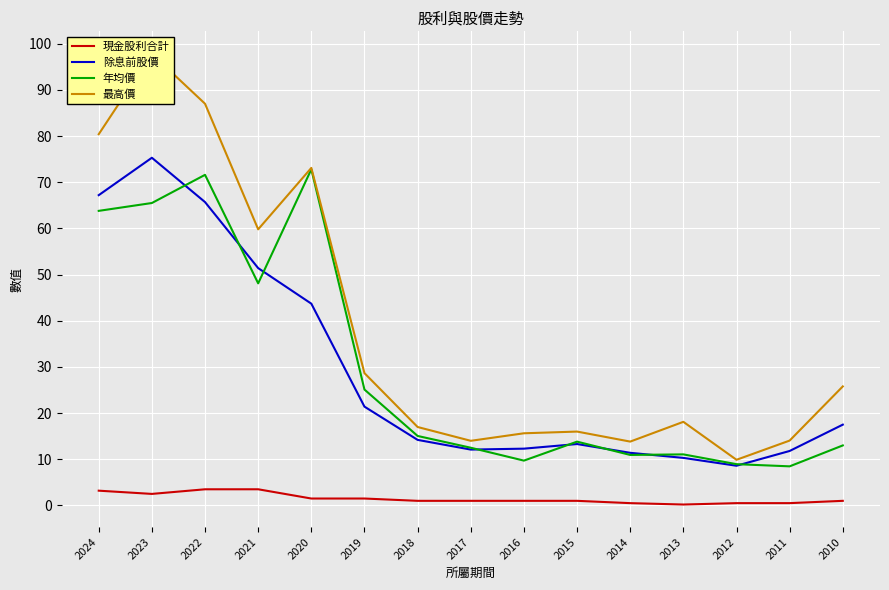

Which series has the largest total across all categories?

最高價